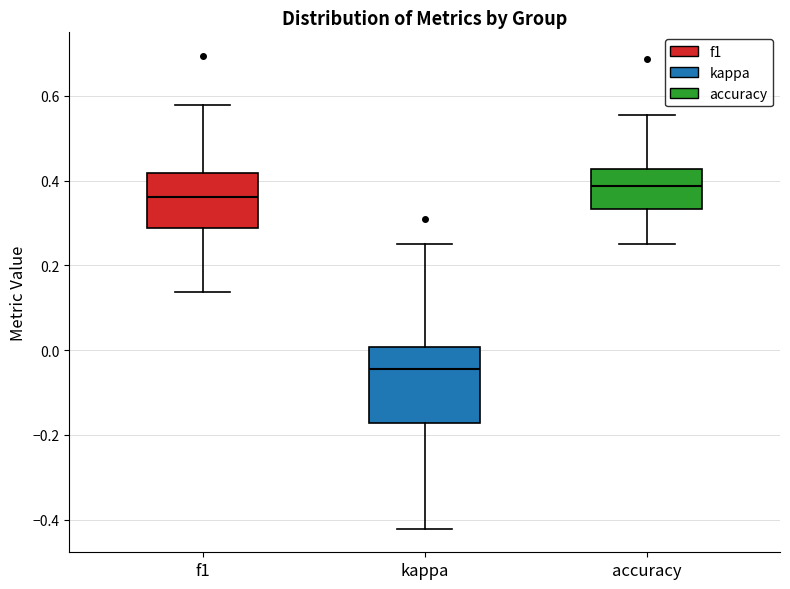

Which box's median line is the highest?

accuracy